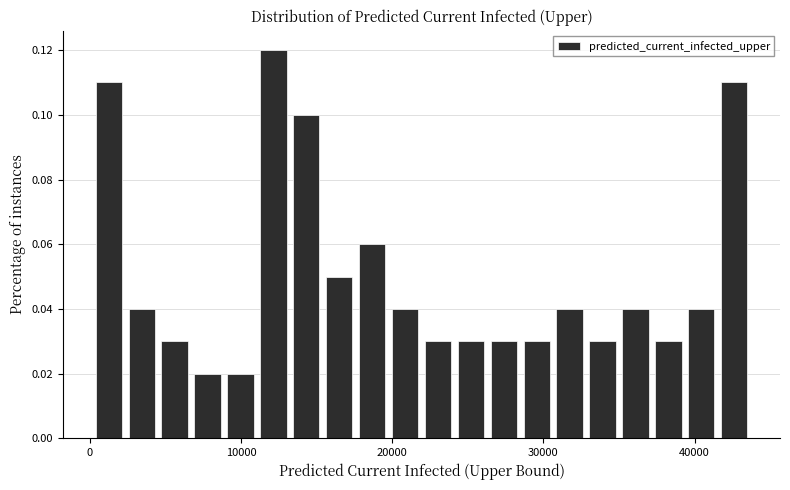

Read against the x-axis, roughly where is the centre of the tallest bar?

12000